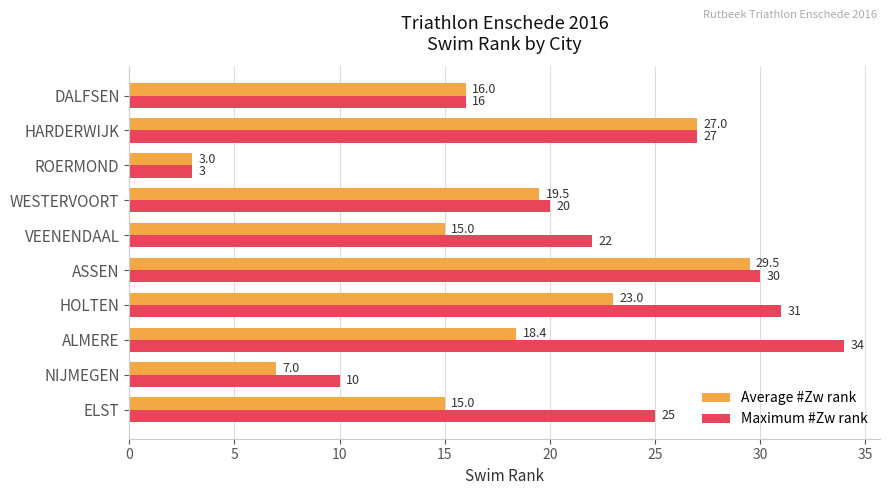

What is the minimum value for Average #Zw rank?

3.0